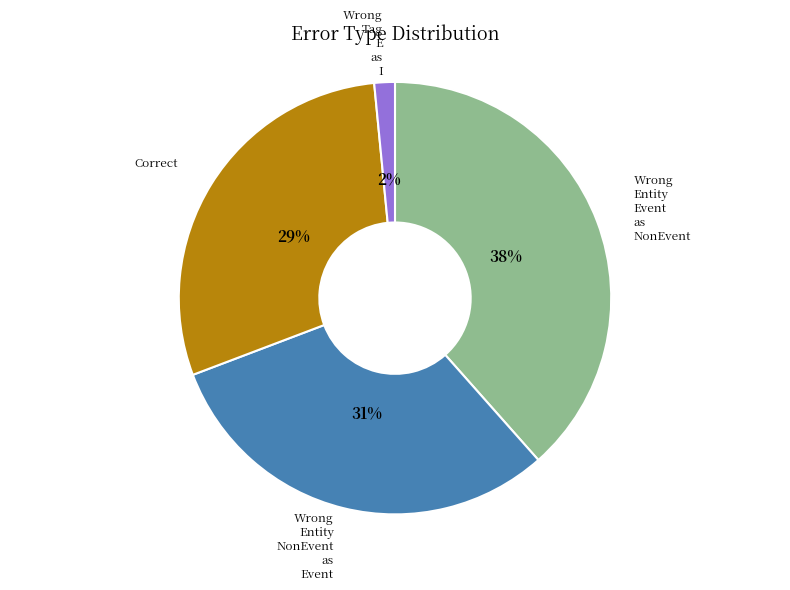

To the nearest percent, what is the average slice percentage?

25%